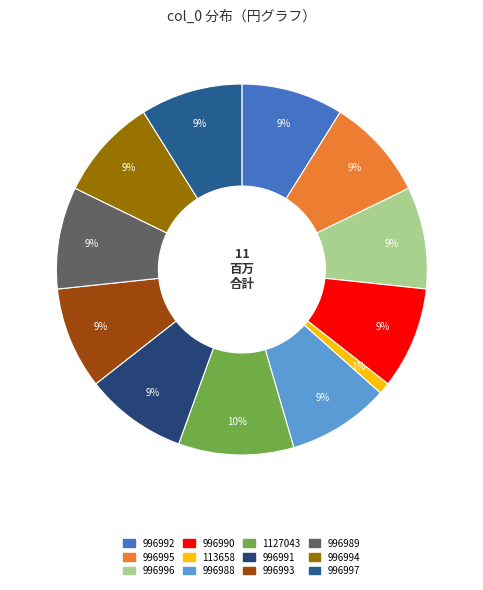

How much of the chart is everything except 996995?

91.1%